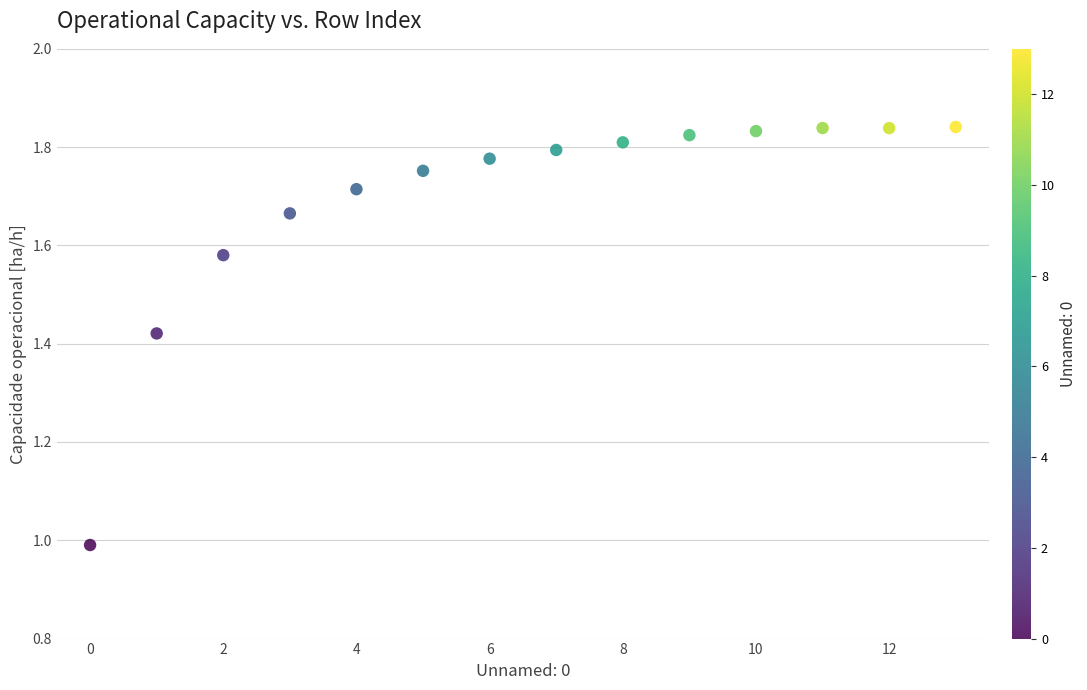

What is the range of Y values (max minus min)?

0.9